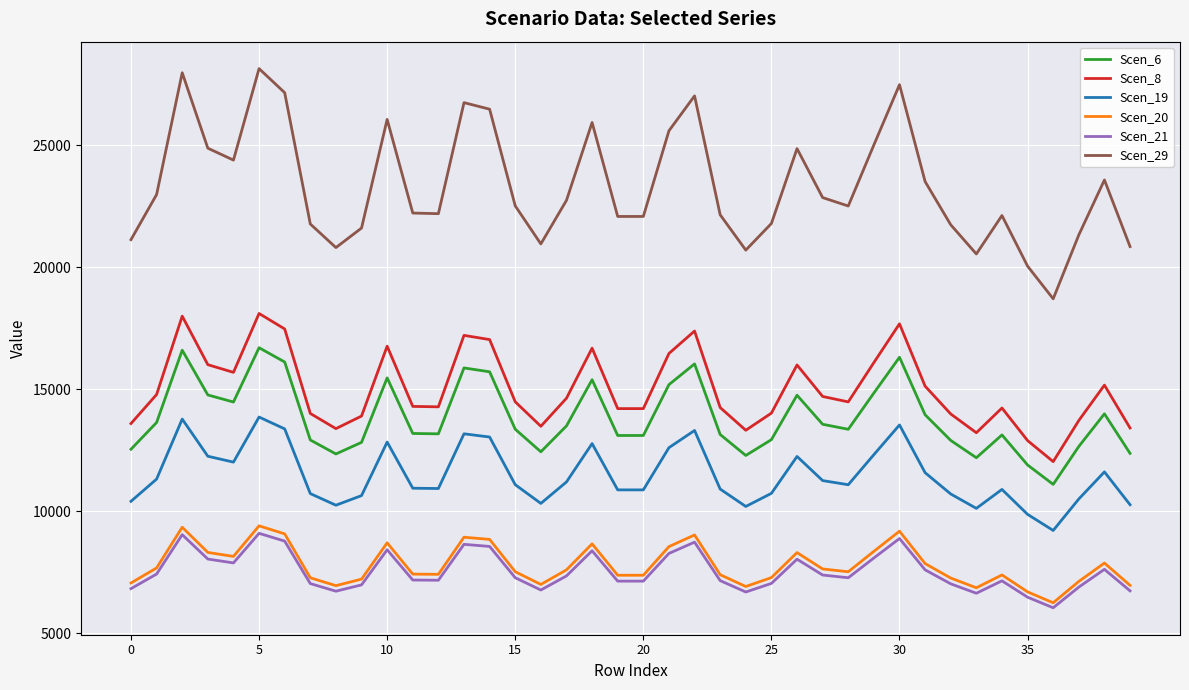

Which series has the widest spread of values?

Scen_29